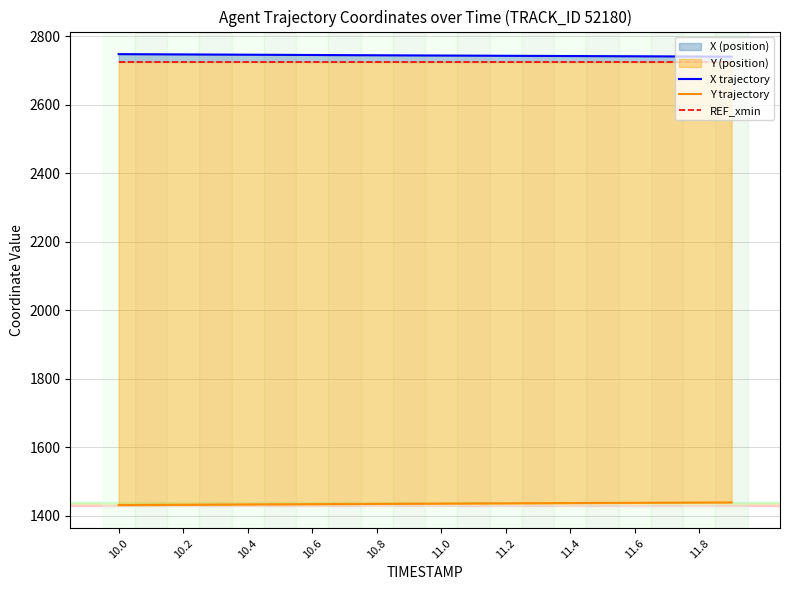

The X trajectory series shows 2745.8 at 10.6. True or false?

True